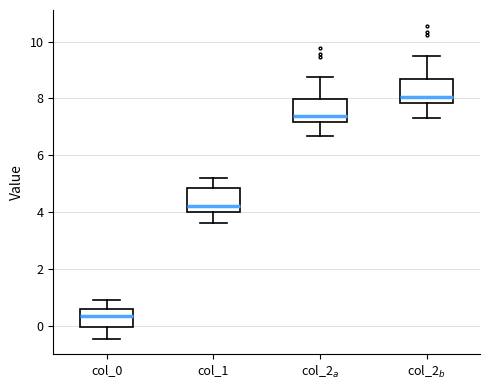

Where is the upper edge of the box for col_1 on the y-axis? The values are not printed on the chart, so give them approximately, as read against the axis.

4.8